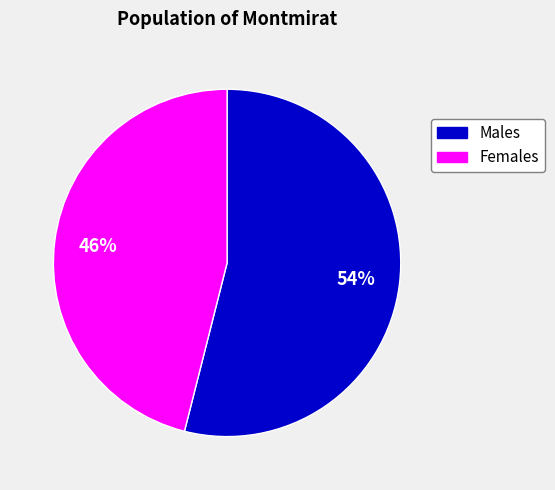

Does any single category account for the majority?

Yes